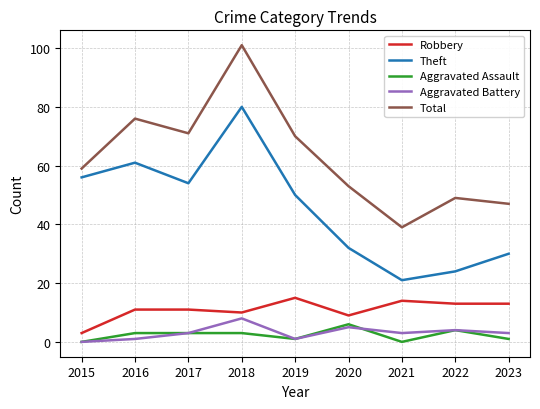

What is the total value across all series at 2022?

94